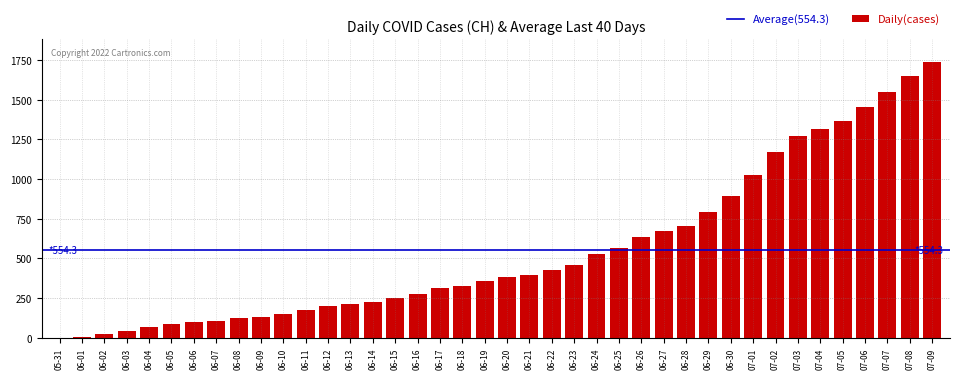

What is the sum of all values?

22173